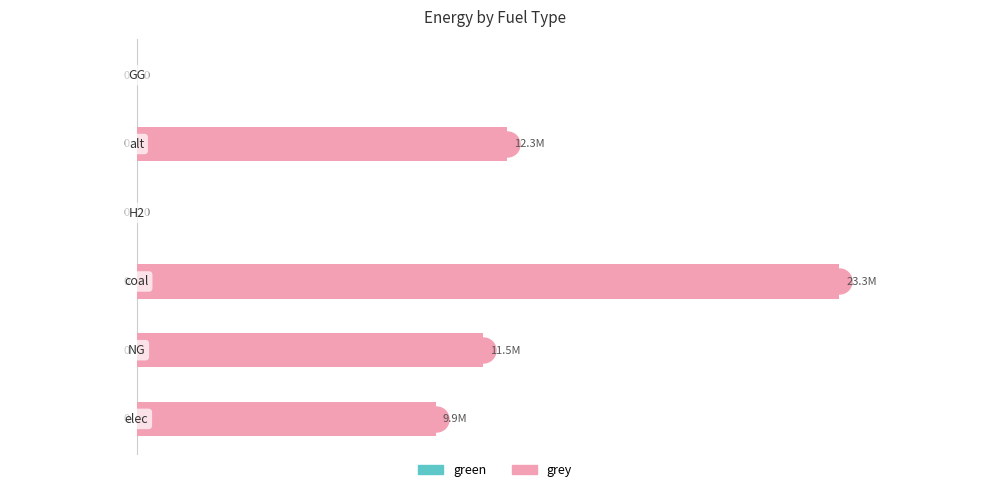

What is the greatest value displayed?

23333392.0